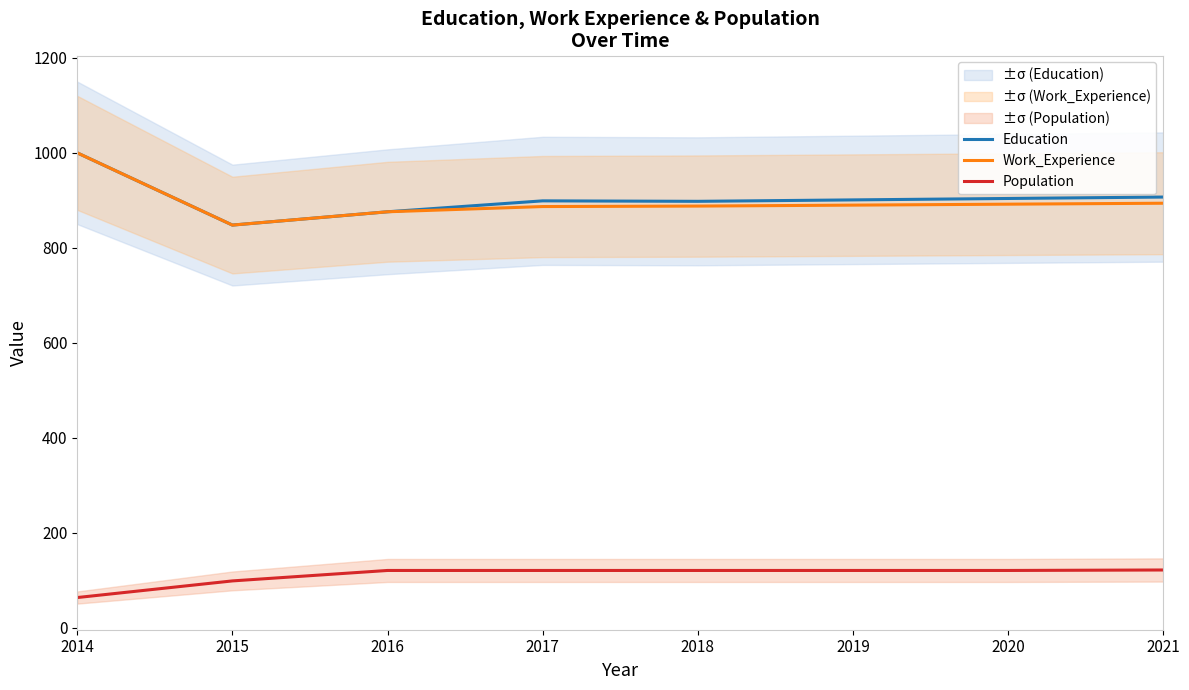

Is the value of Education at 2017 greater than the value of Population at 2021?

Yes